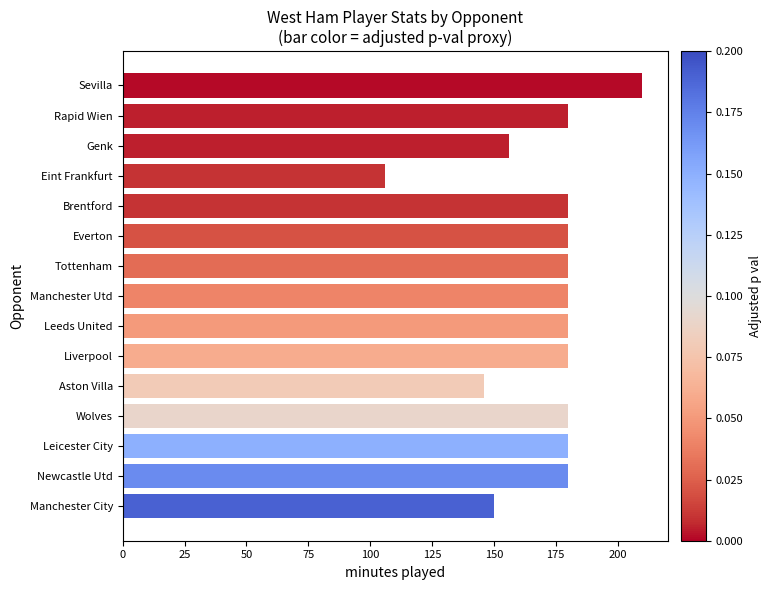

Does the chart contain any negative values?

No